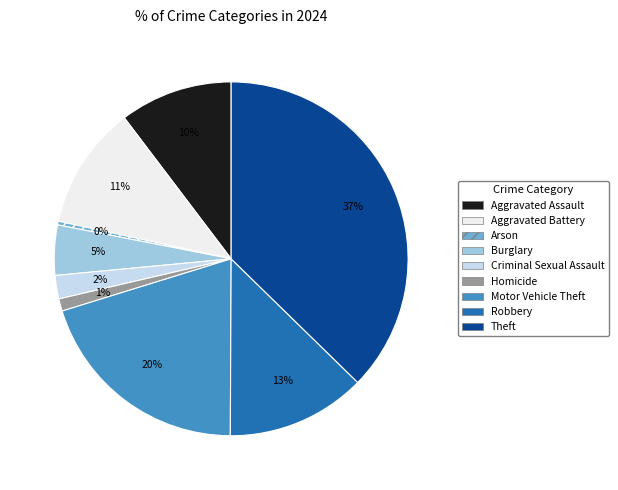

What is the ratio of the value at Criminal Sexual Assault to the value at Arson?

6.4